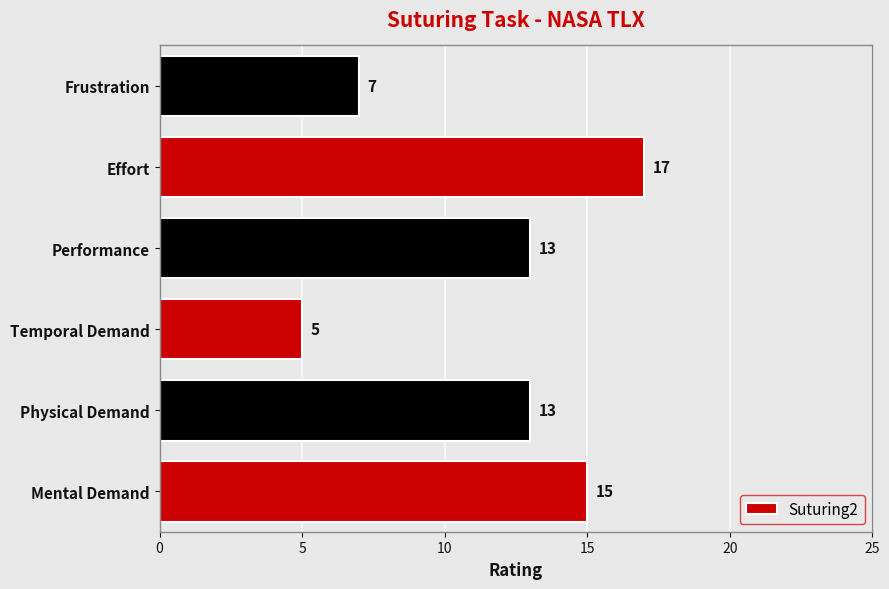

How many values are between 7 and 15?

4